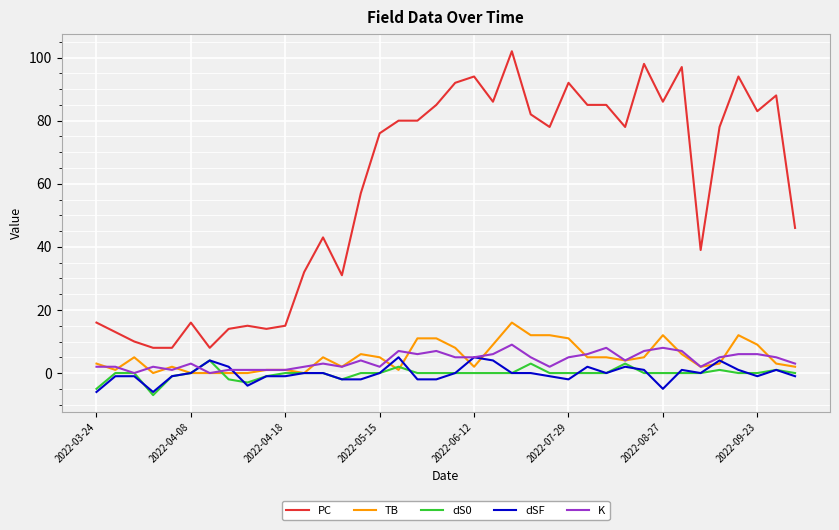

What are all the series names shown in the legend?

PC, TB, dS0, dSF, K